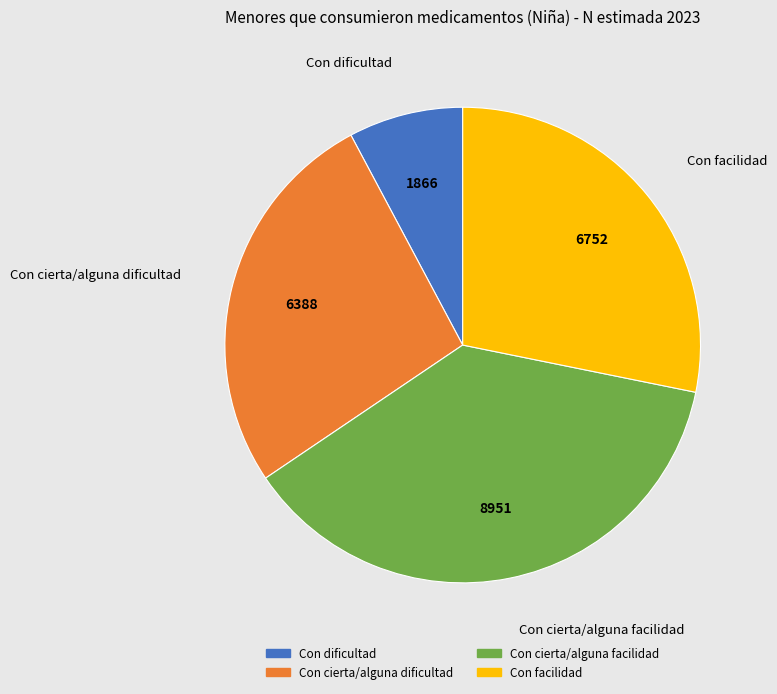

What is the smallest slice in the pie chart?

Con dificultad